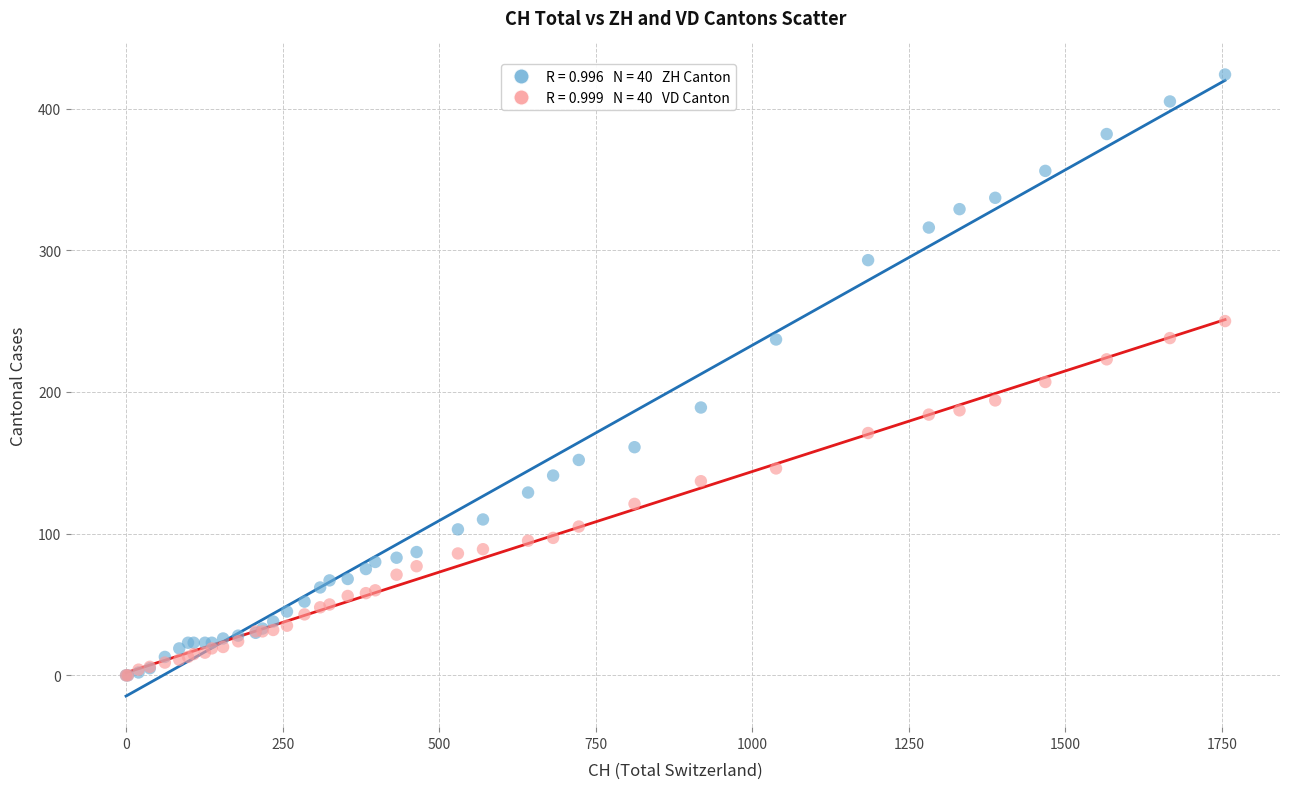

Across all series, what Y value is closest to 212?

207